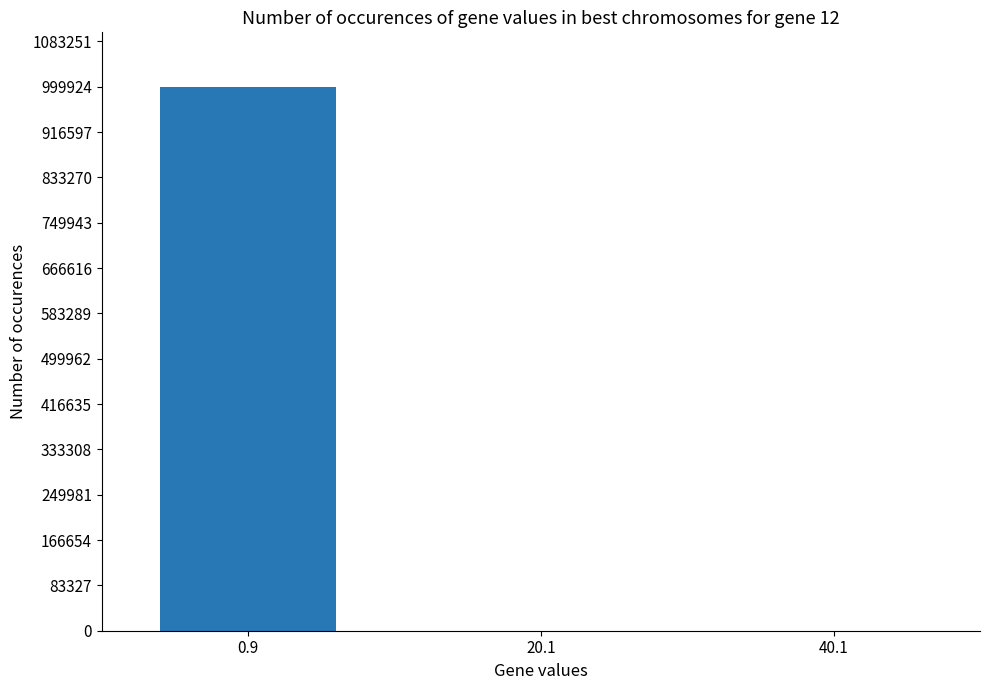

The value at 0.9 is 999932. True or false?

True